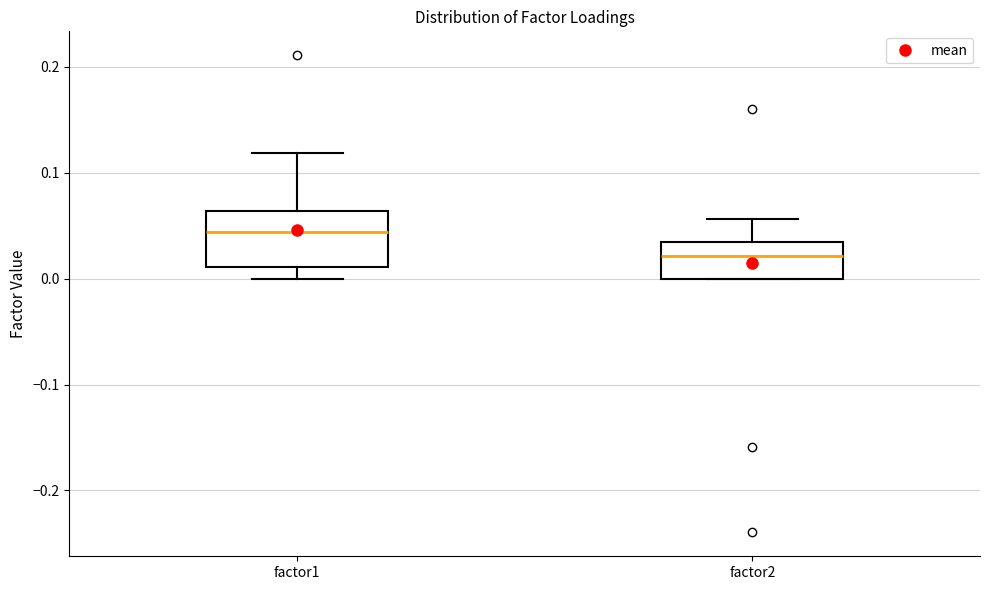

Which box is the tallest, from its lower edge to its upper edge?

factor1